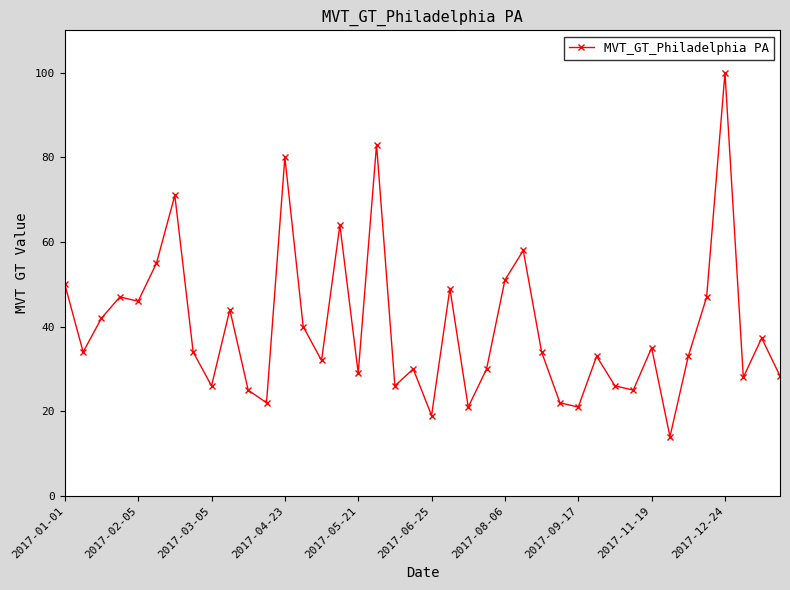

What is the difference between the maximum and minimum values?

86.0